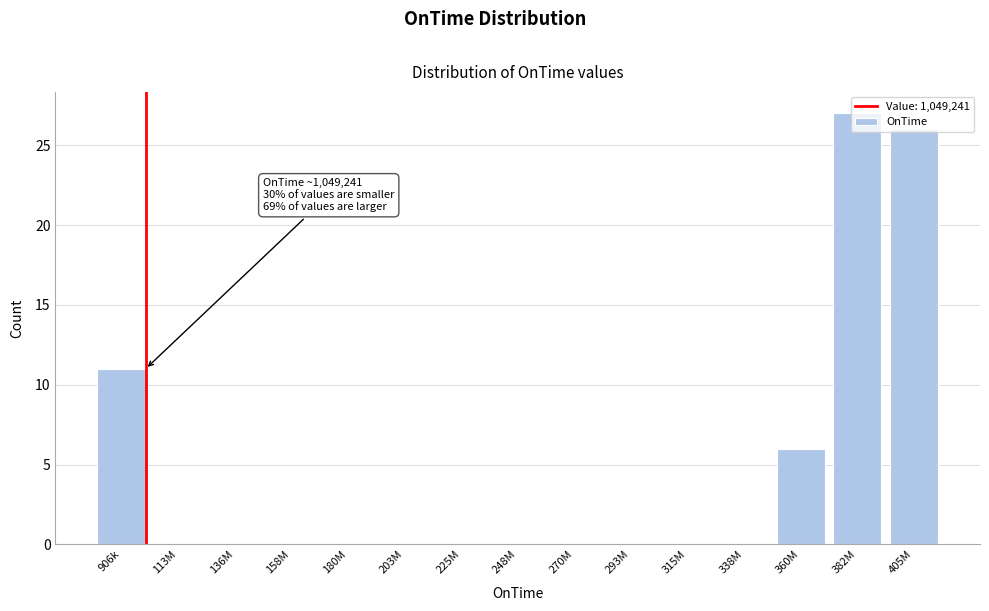

The chart shows a value of 0 at 136M. True or false?

True